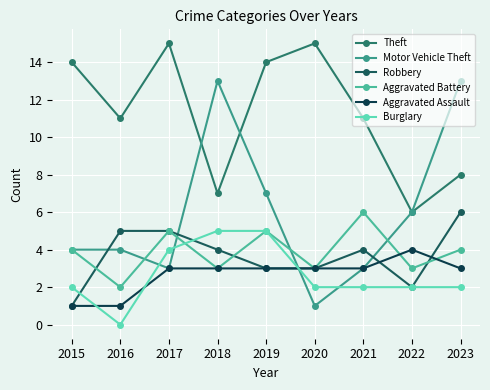

Reading left to right, what are all the values shown in this chart?

Theft: 14	11	15	7	14	15	11	6	8
Motor Vehicle Theft: 4	4	3	13	7	1	3	6	13
Robbery: 1	5	5	4	3	3	4	2	6
Aggravated Battery: 4	2	5	3	5	3	6	3	4
Aggravated Assault: 1	1	3	3	3	3	3	4	3
Burglary: 2	0	4	5	5	2	2	2	2